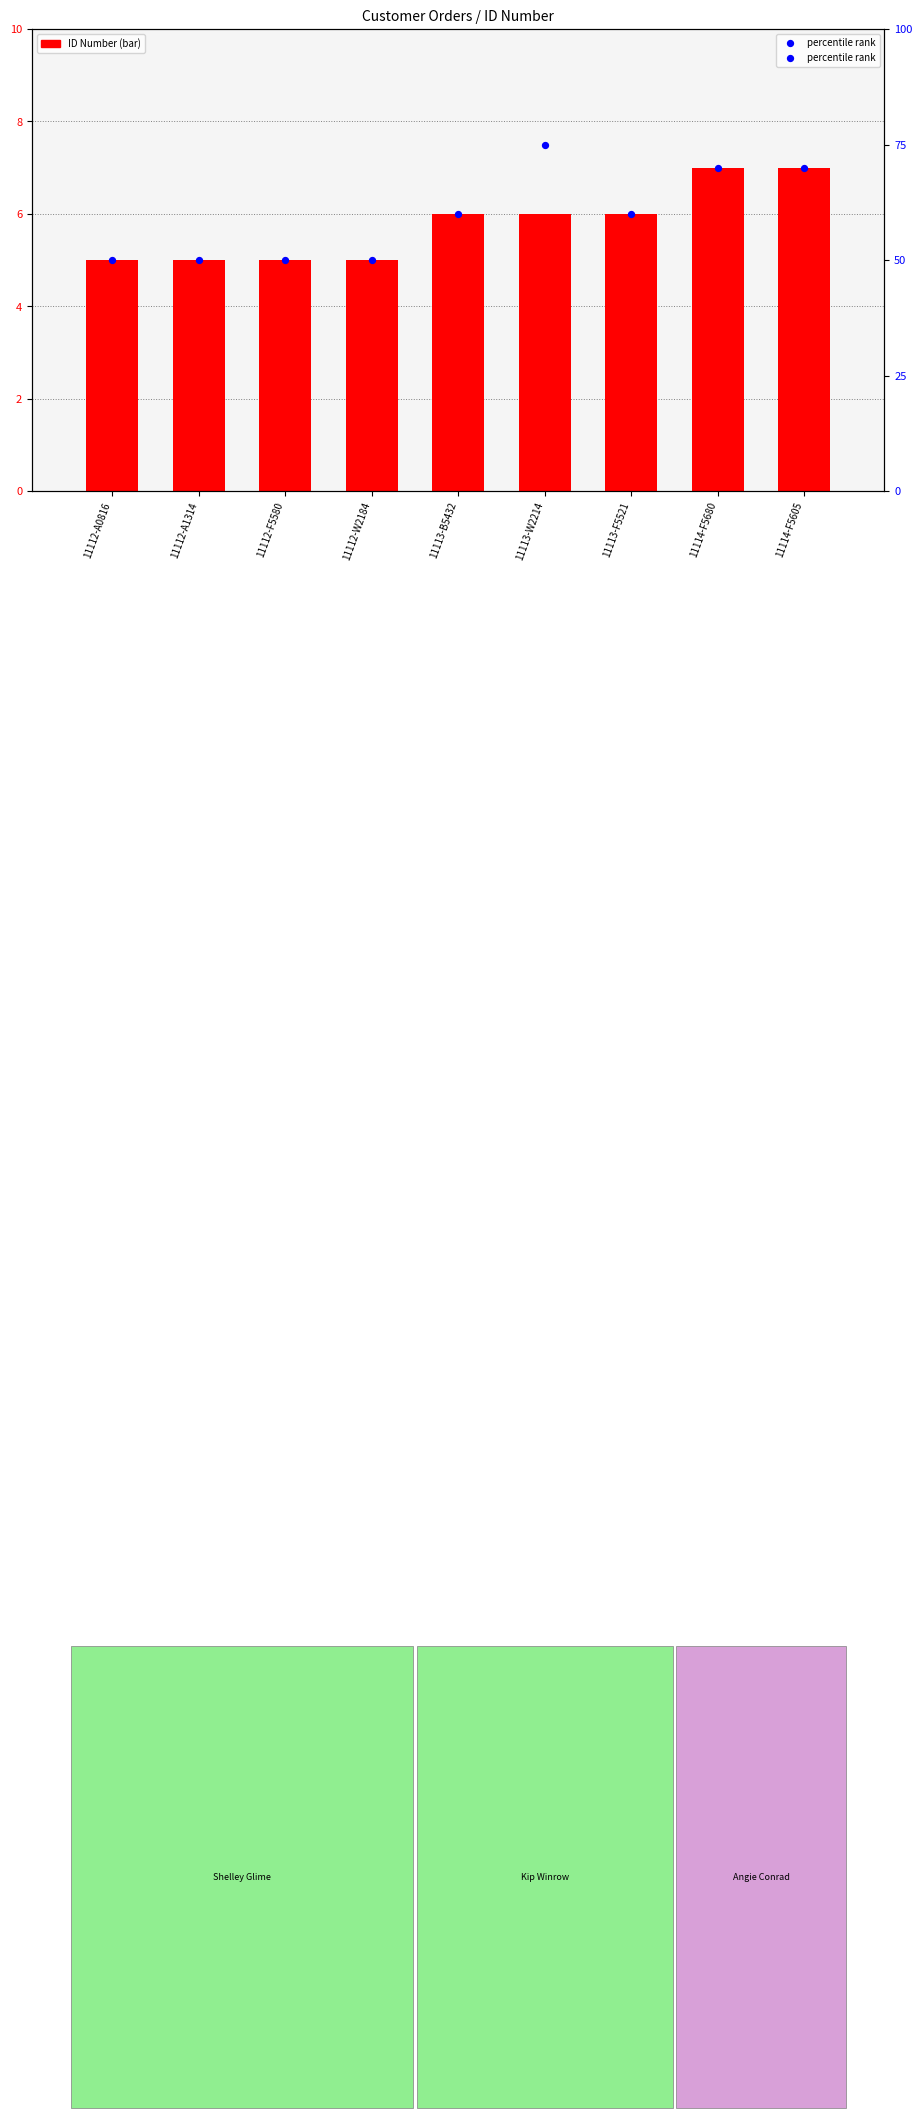

At which category is the sum across all series the highest?

11113-W2214